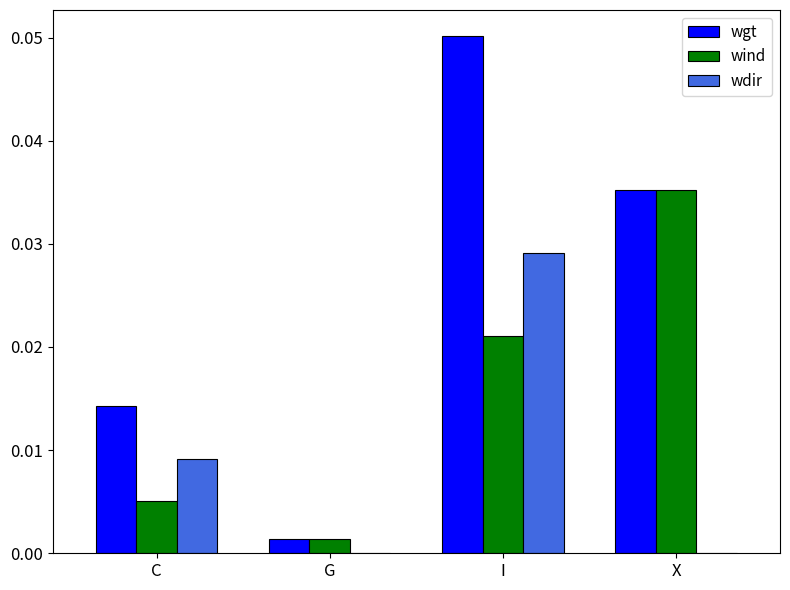

True or false: wind has a value of 0.0 at I.

True